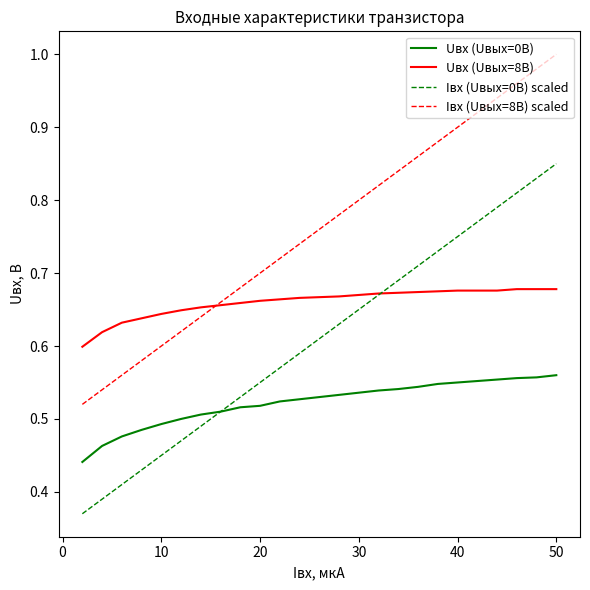

List the series in order of their peak value, highest first.

Iвх (Uвых=8В) scaled, Iвх (Uвых=0В) scaled, Uвх (Uвых=8В), Uвх (Uвых=0В)